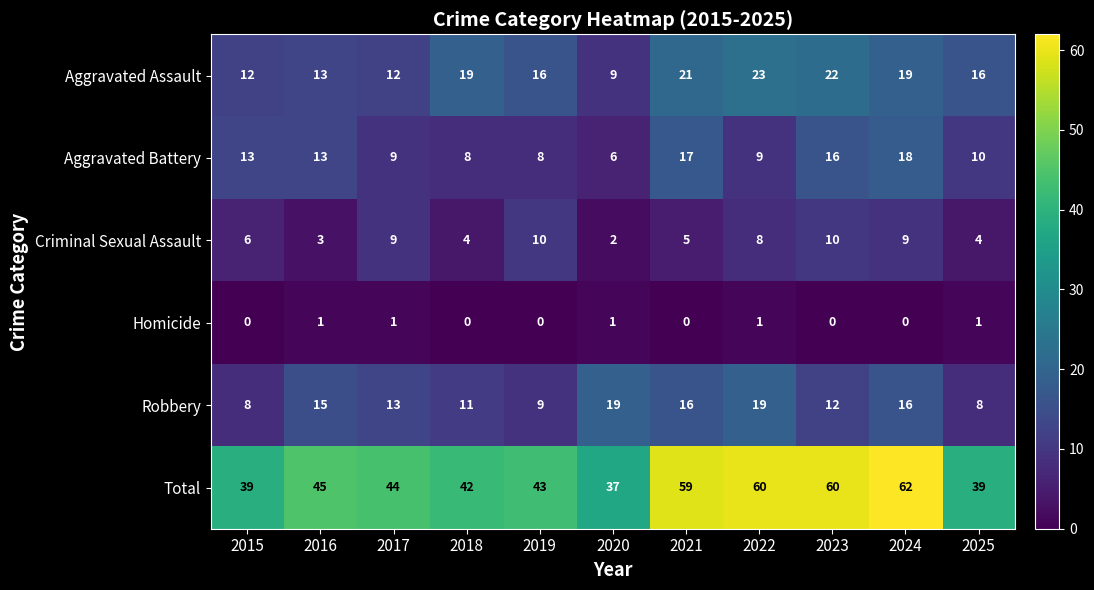

What is the total value across all series at 2019?

86